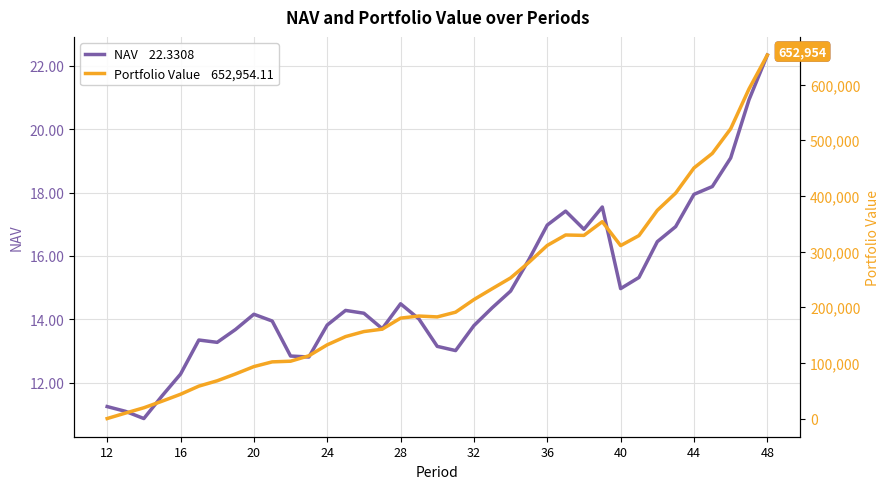

Rank the series at 40 from lowest to highest value.

NAV, Portfolio Value